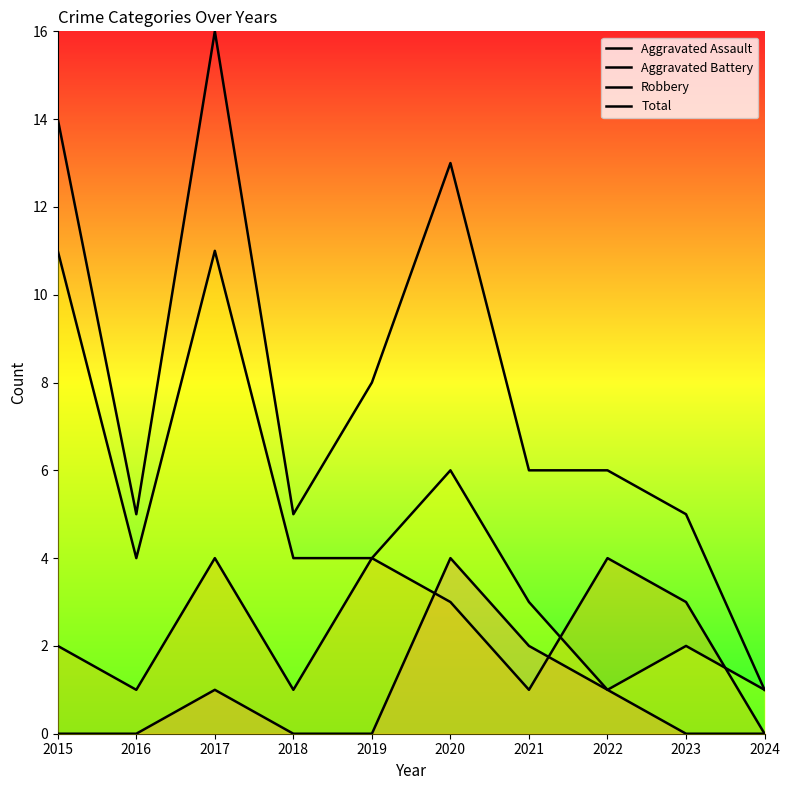

What is the value of the Aggravated Battery point at the 5th from the left?

4